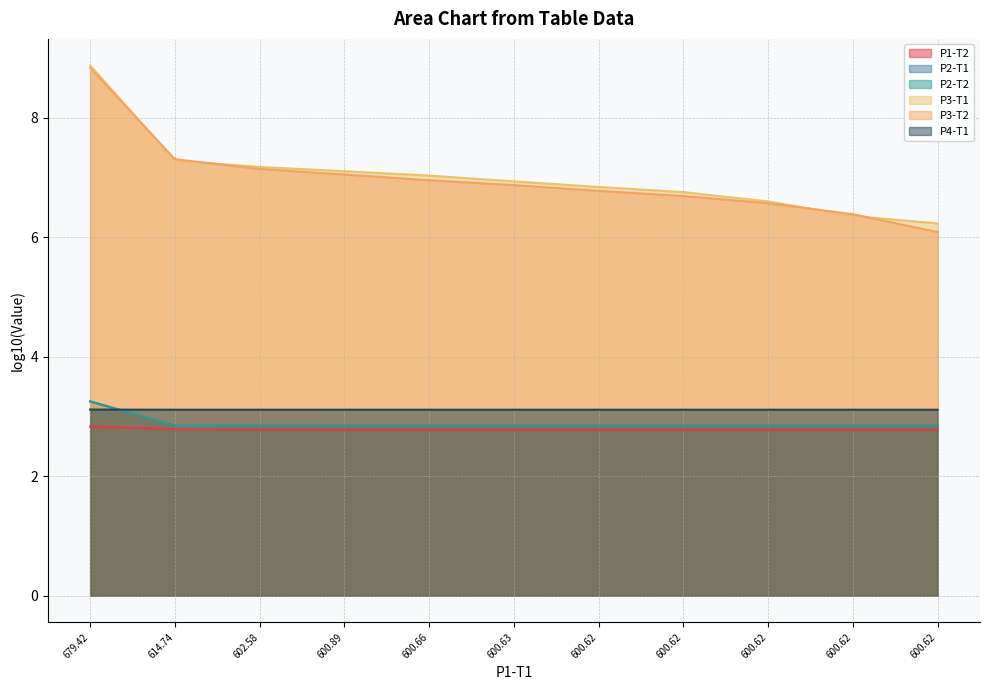

How many lines are shown in the chart?

6